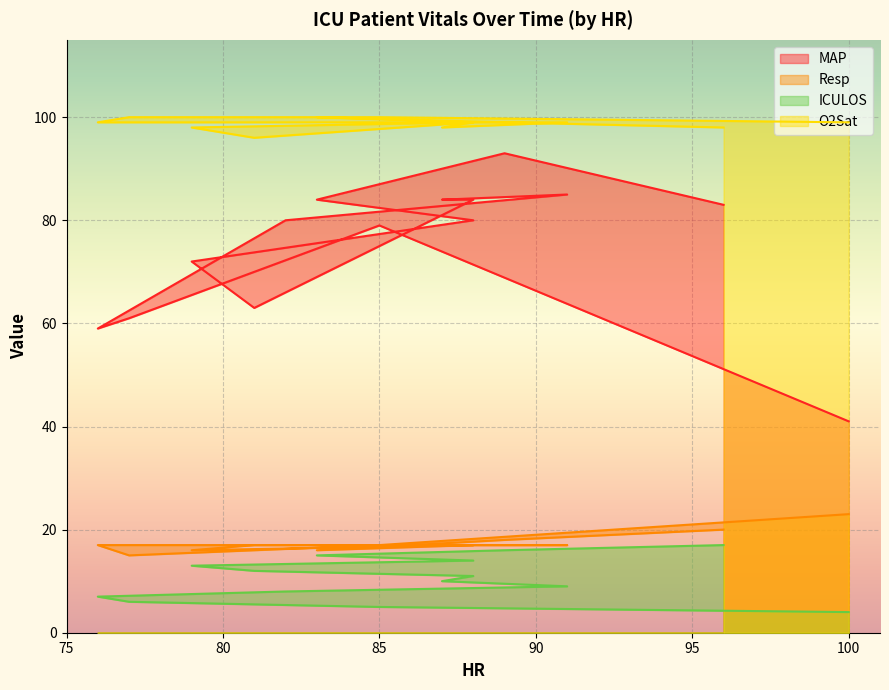

Is the value of O2Sat at 100 greater than the value of ICULOS at 89?

Yes